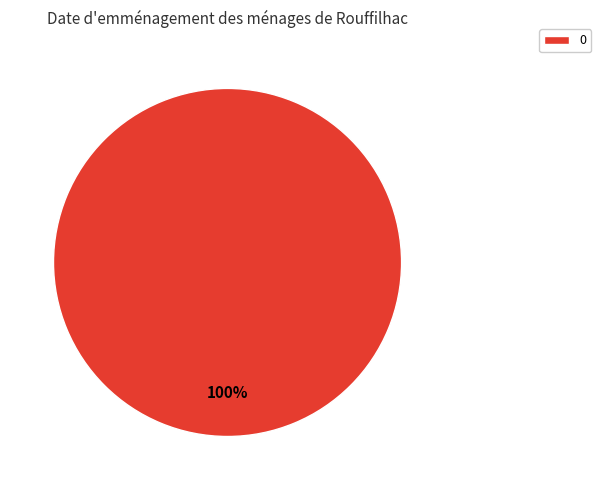

Is it true that 0 is 89% of the pie?

False